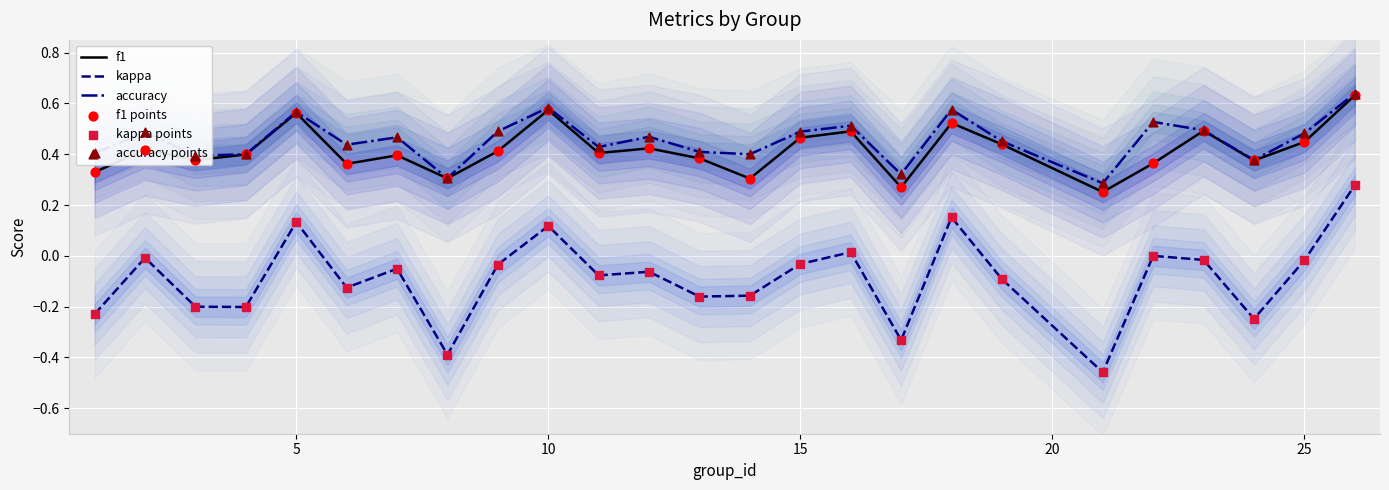

What are all the series names shown in the legend?

f1, kappa, accuracy, f1 points, kappa points, accuracy points